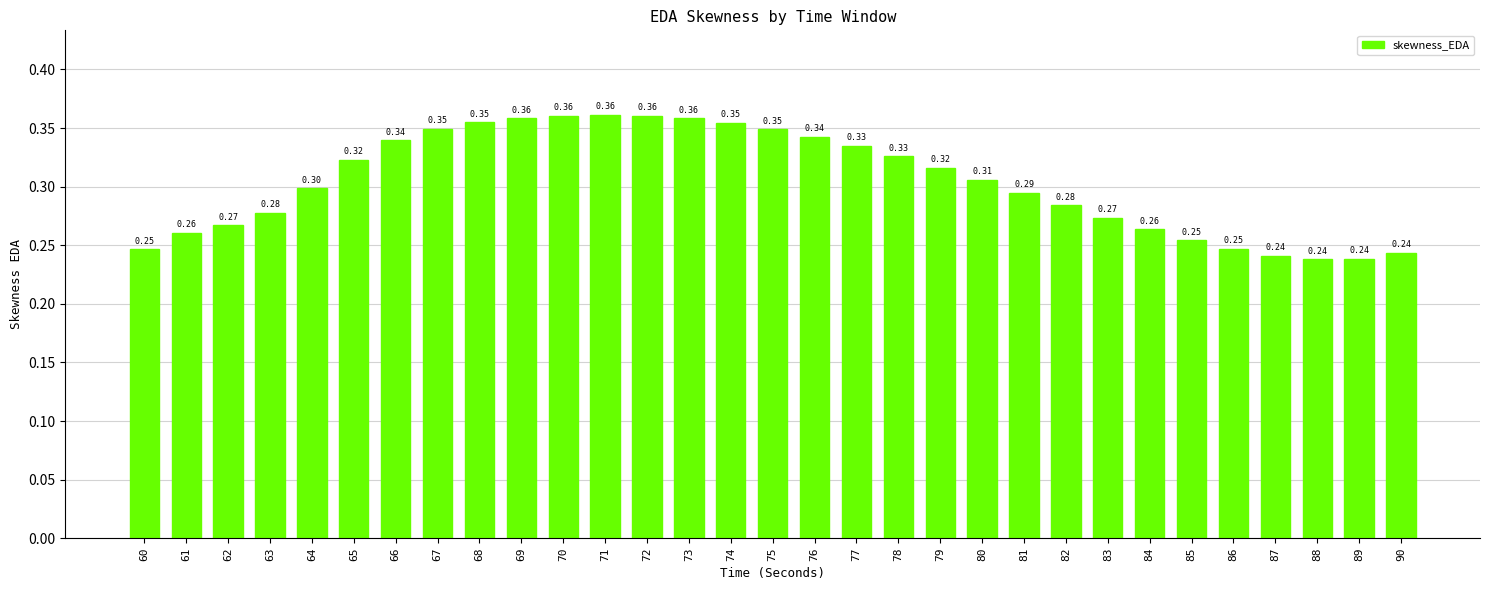

What is the sum of the values at 88 and 65?

0.6